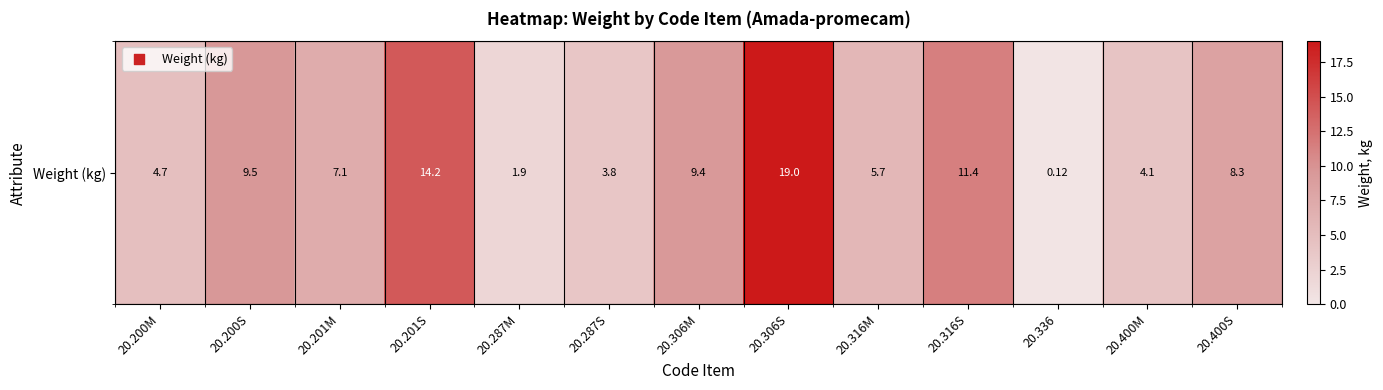

How many data points are less than 7?

6